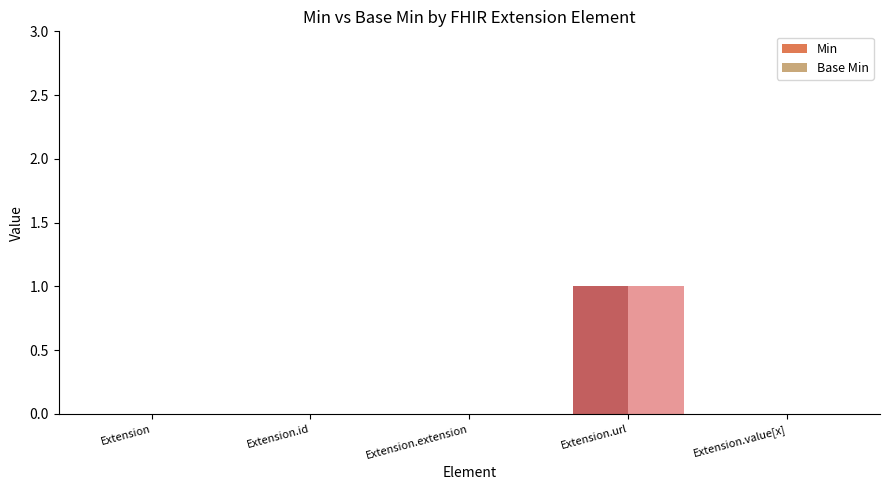

Reading left to right, transcribe all the data shown in this chart.

Min: Extension=0	Extension.id=0	Extension.extension=0	Extension.url=1	Extension.value[x]=0
Base Min: Extension=0	Extension.id=0	Extension.extension=0	Extension.url=1	Extension.value[x]=0